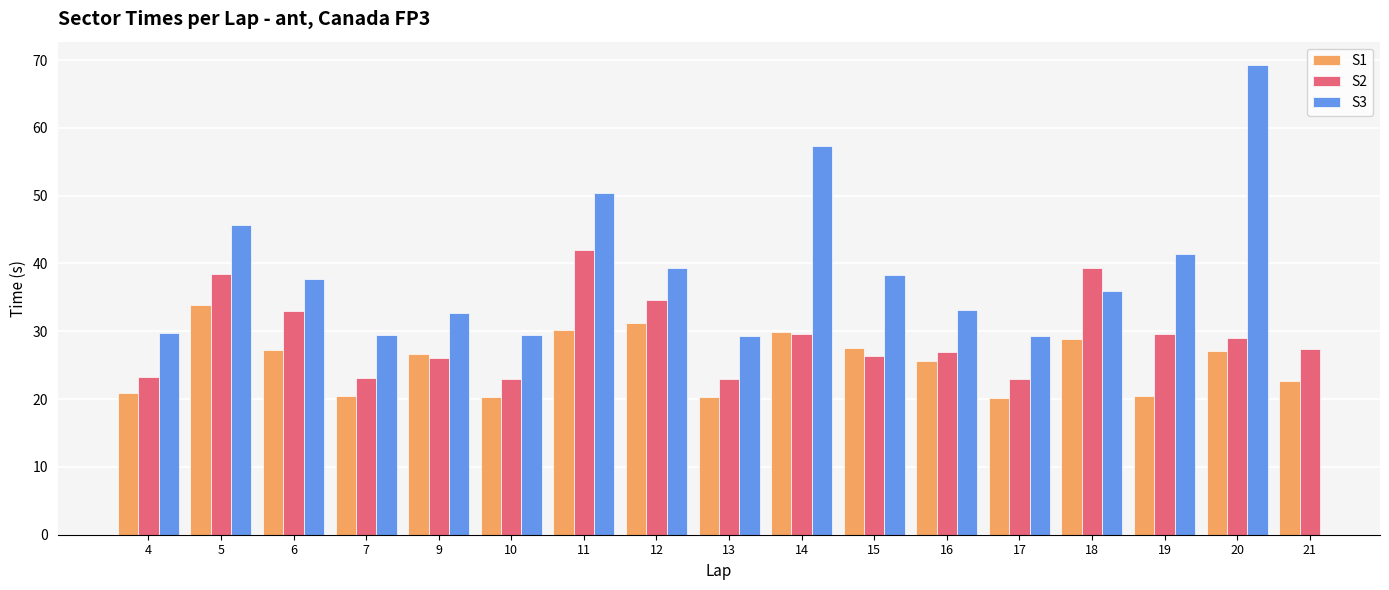

What is the minimum value for S3?

29.2